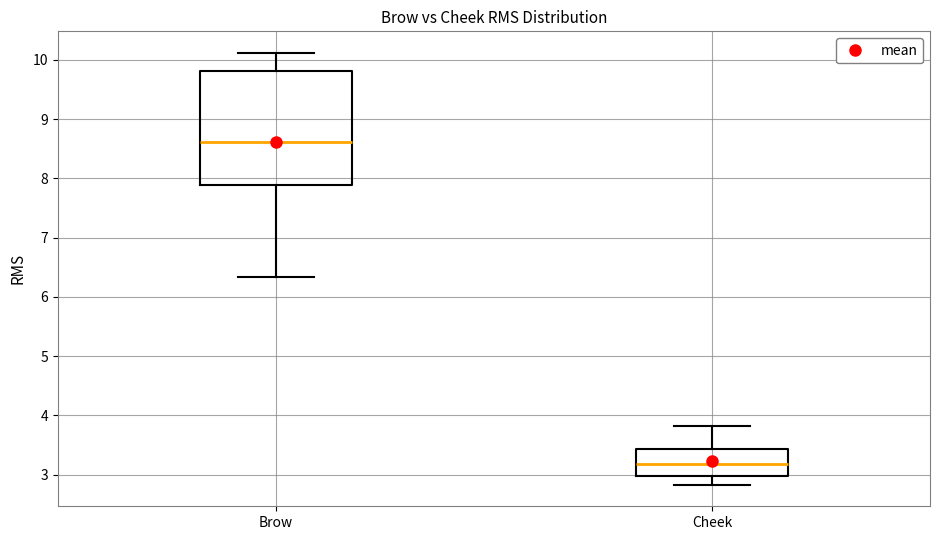

Reading left to right, transcribe this box plot: for each box, give where its median line is, the range the box spans, and where its two whiskers end, as read against the y-axis. The values are not printed on the chart, so give them approximately, as read against the axis.

Brow: median 8.6, box 7.9 to 9.8, whiskers 6.3 to 10.1
Cheek: median 3.2, box 3.0 to 3.4, whiskers 2.8 to 3.8